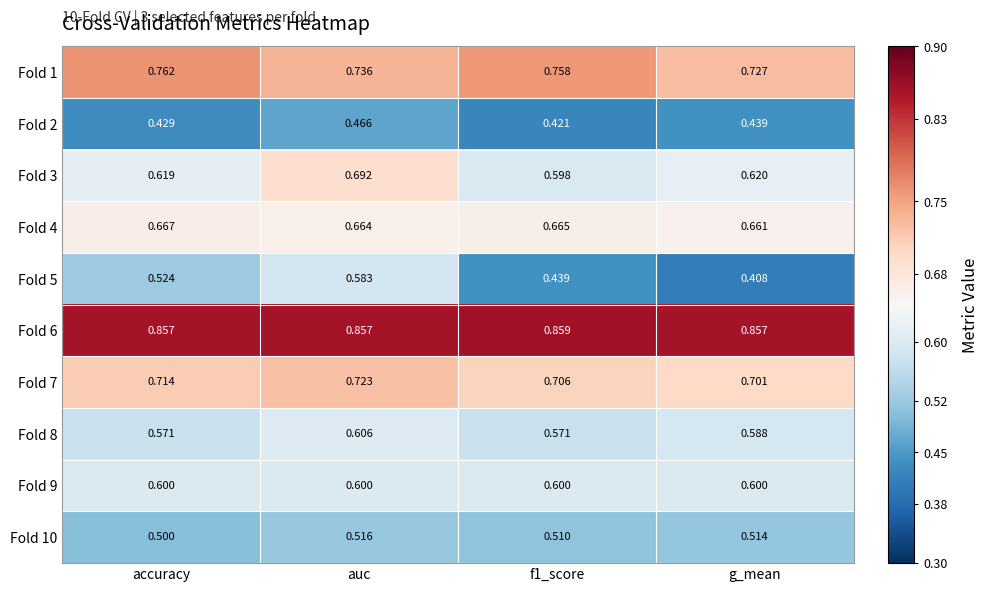

At how many categories does at least one series exceed 0?

4